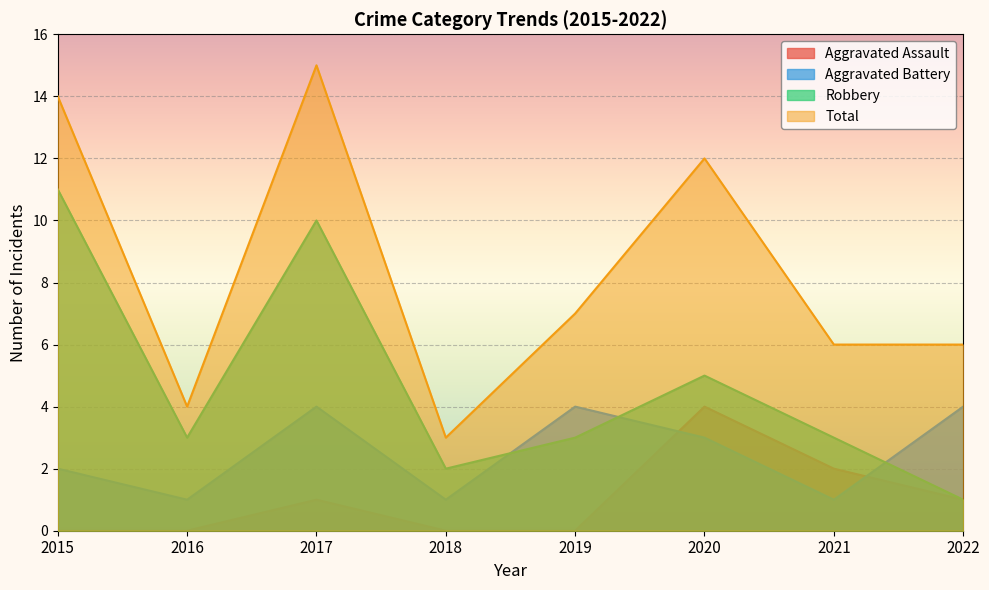

Is it true that Aggravated Battery equals 4 at 2019?

True